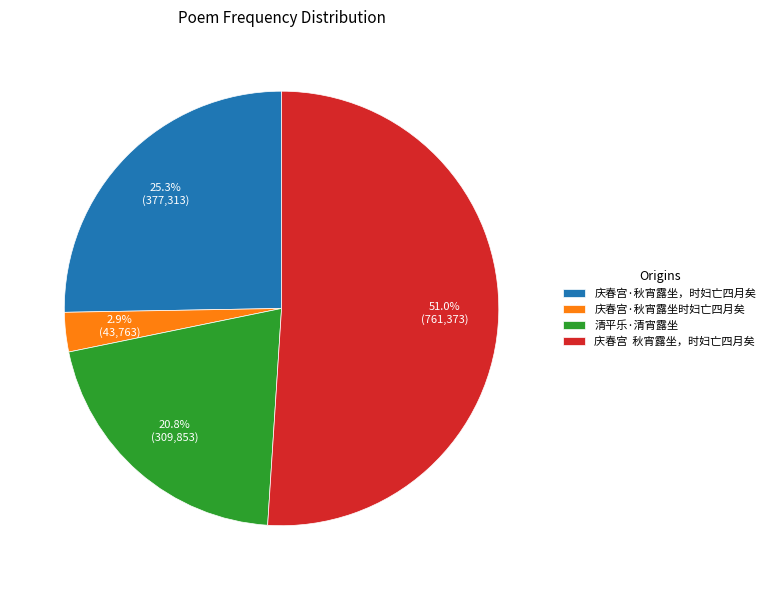

Combined, do 清平乐·清宵露坐 and 庆春宫·秋宵露坐，时妇亡四月矣 account for over 50%?

No